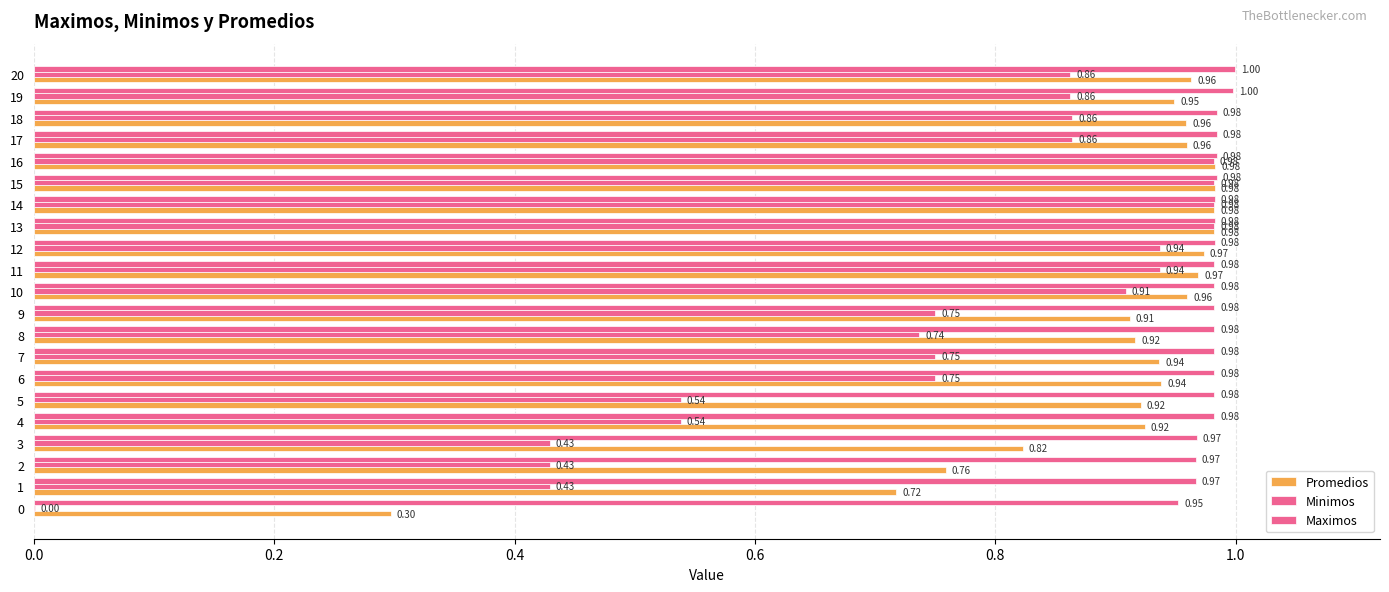

Is it true that Promedios equals 1.3 at 12?

False